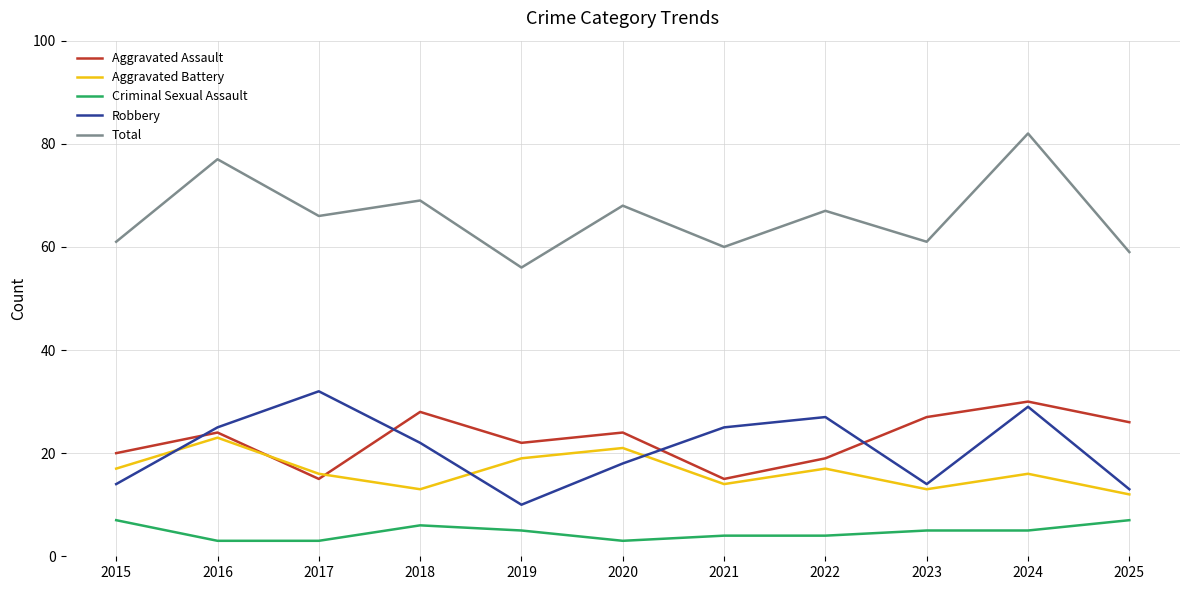

Reading left to right, what are all the values shown in this chart?

Aggravated Assault: 20	24	15	28	22	24	15	19	27	30	26
Aggravated Battery: 17	23	16	13	19	21	14	17	13	16	12
Criminal Sexual Assault: 7	3	3	6	5	3	4	4	5	5	7
Robbery: 14	25	32	22	10	18	25	27	14	29	13
Total: 61	77	66	69	56	68	60	67	61	82	59